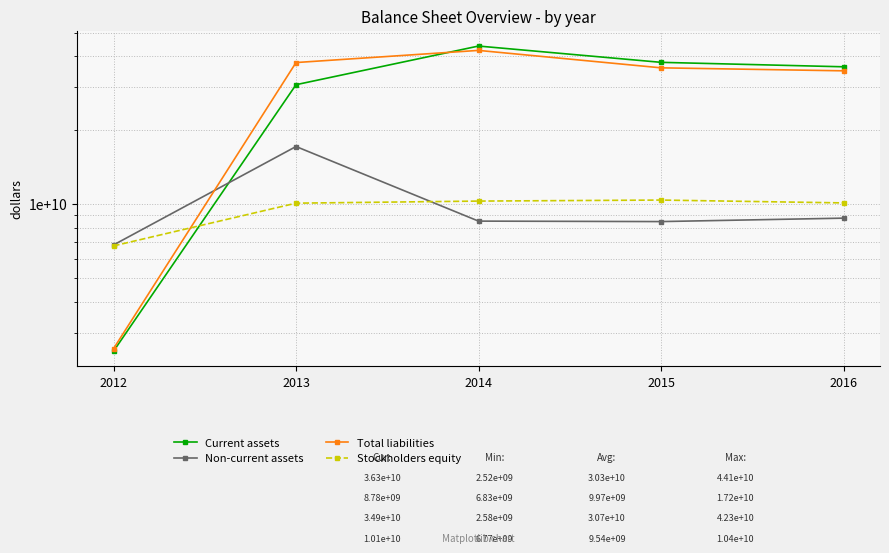

What is the value of the Current assets point at the 1st from the left?

2521266000